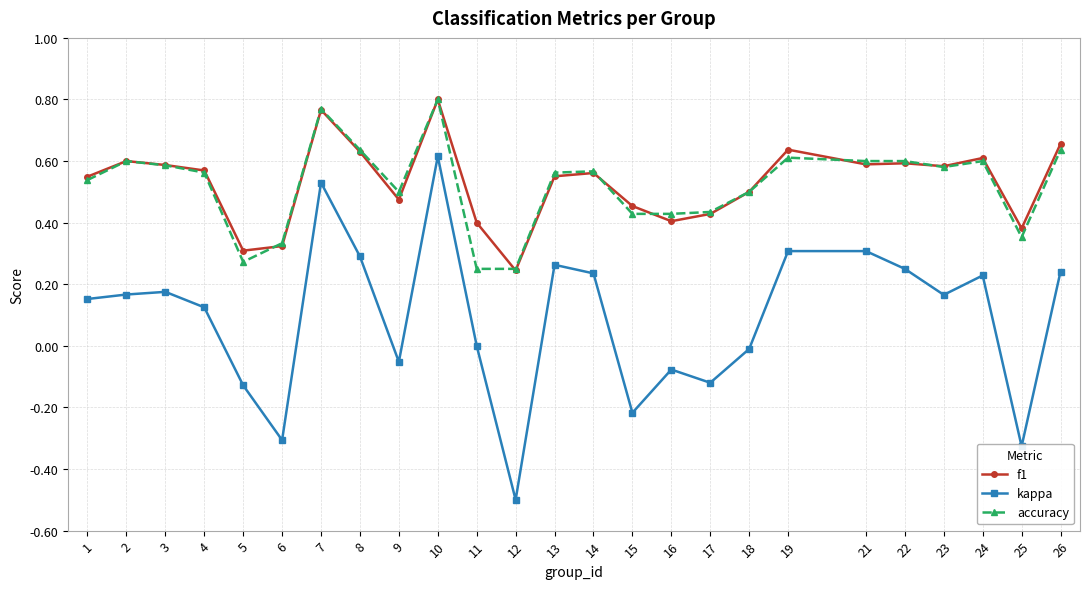

What is the minimum value for kappa?

-0.5